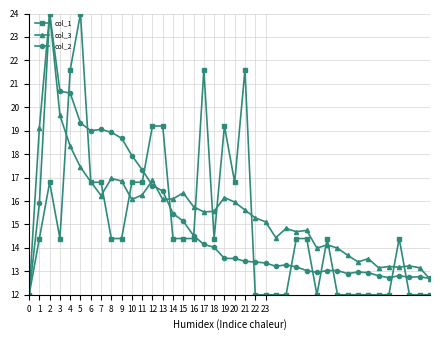

True or false: col_2 has more than 0 points higher than both neighbors.

True